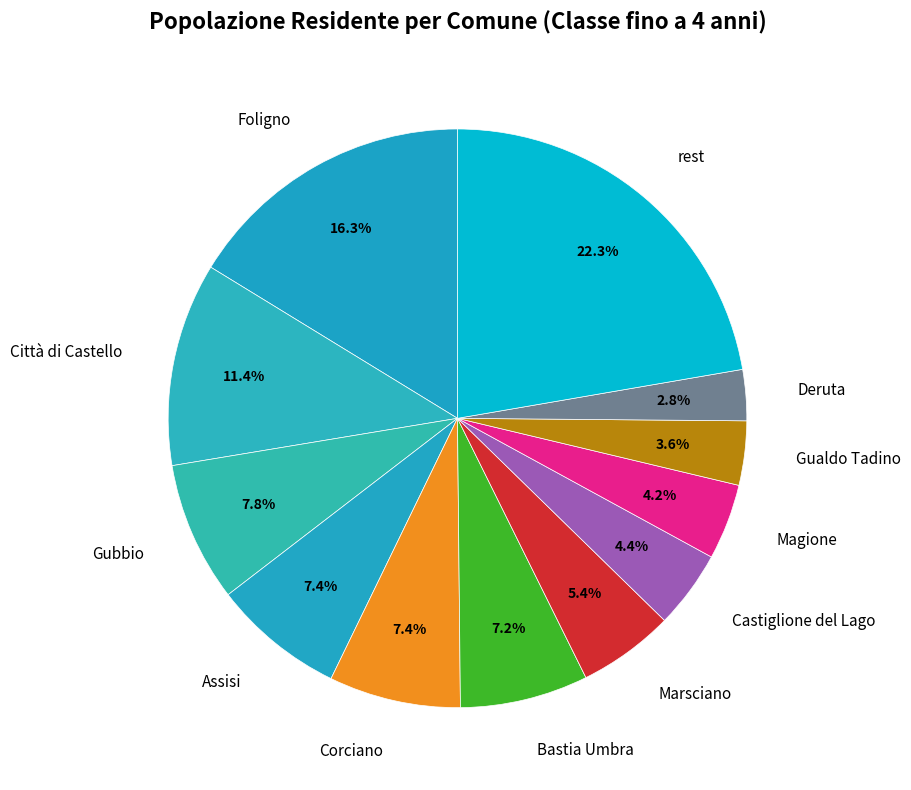

Which slice is the smallest?

Deruta